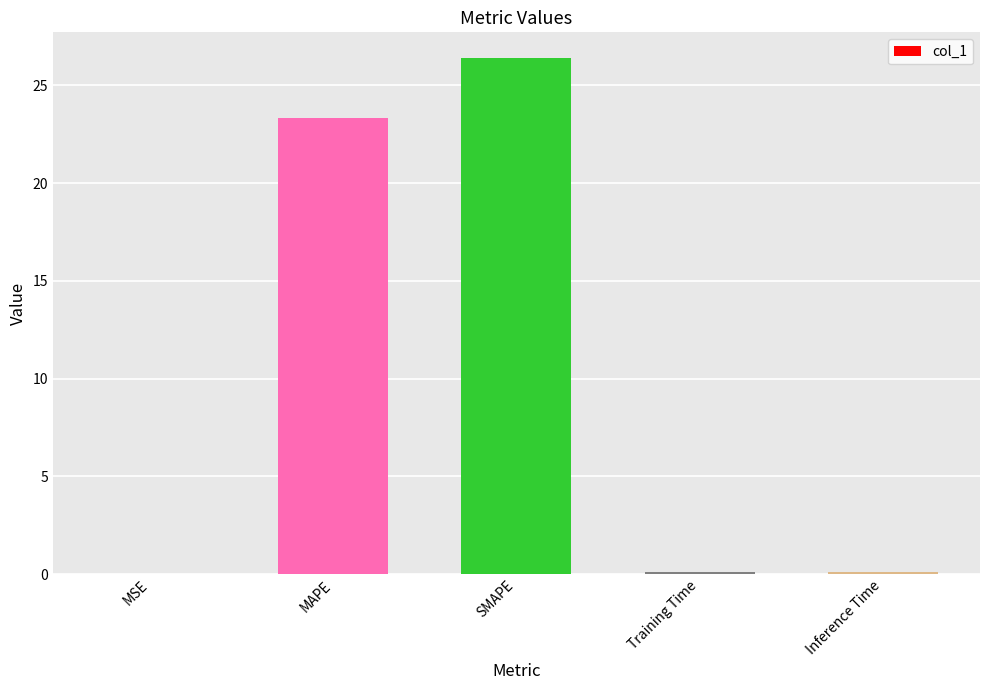

What is the change in value from SMAPE to Inference Time?

-26.3